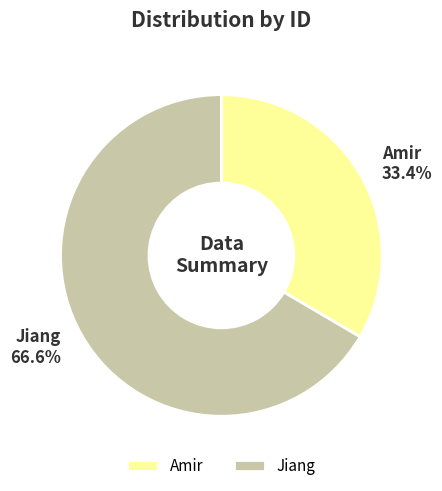

What is the total percentage of Amir and Jiang?

100.0%